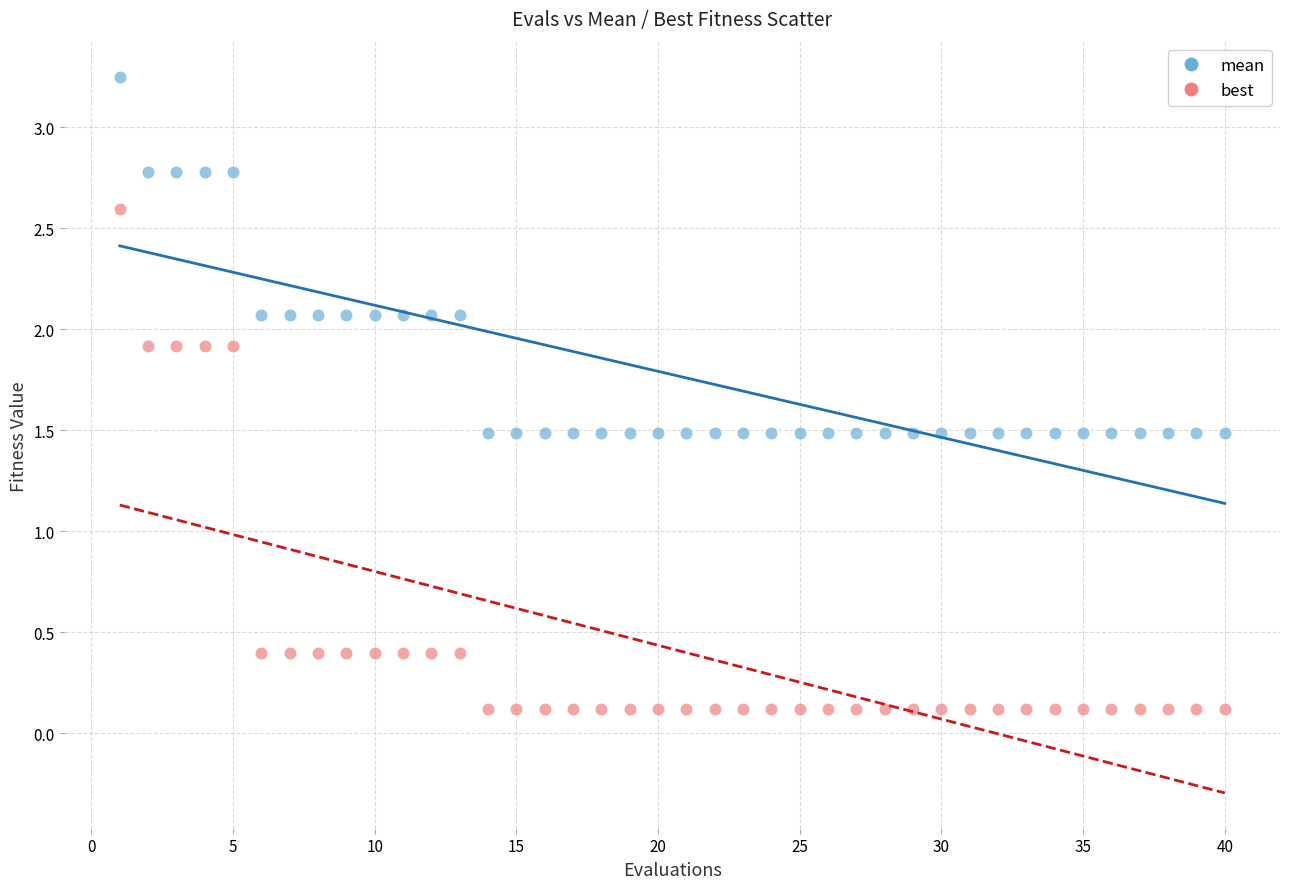

Across all data points, what is the range of X values (max minus min)?

39.0